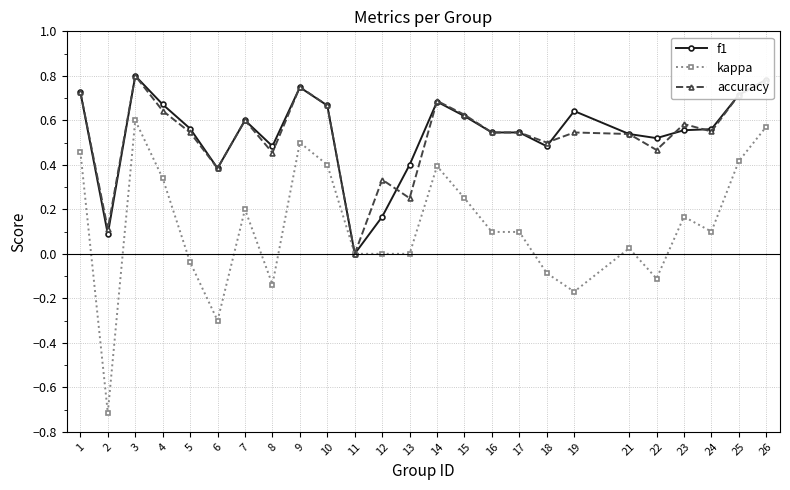

What is the value of the kappa point at the 24th from the left?

0.4